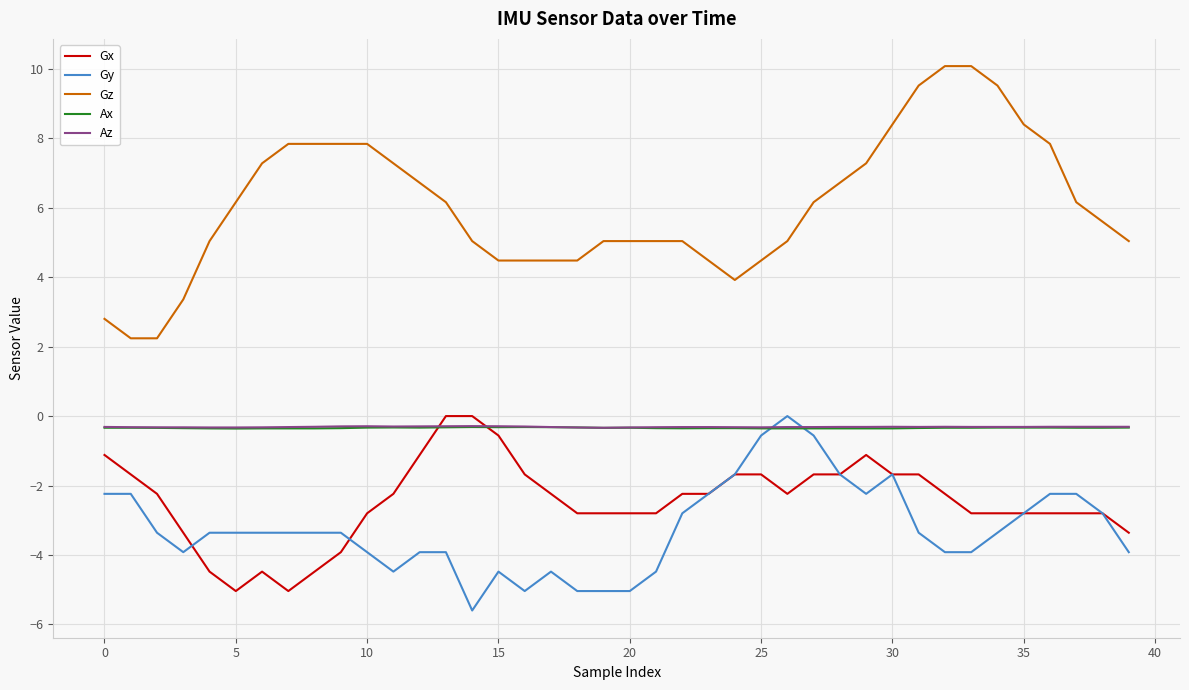

Which series has the largest range (max minus min)?

Gz